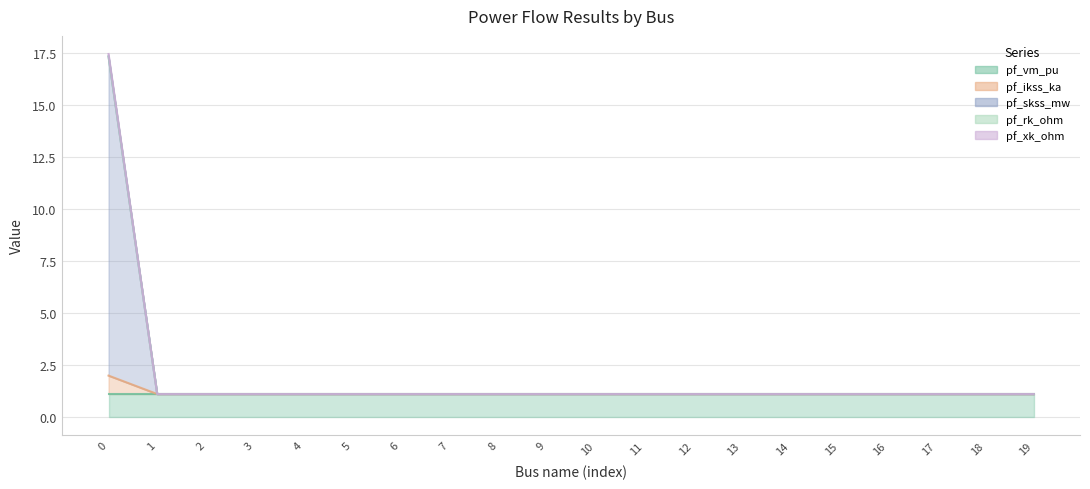

True or false: pf_skss_mw has more than 0 points higher than both neighbors.

True